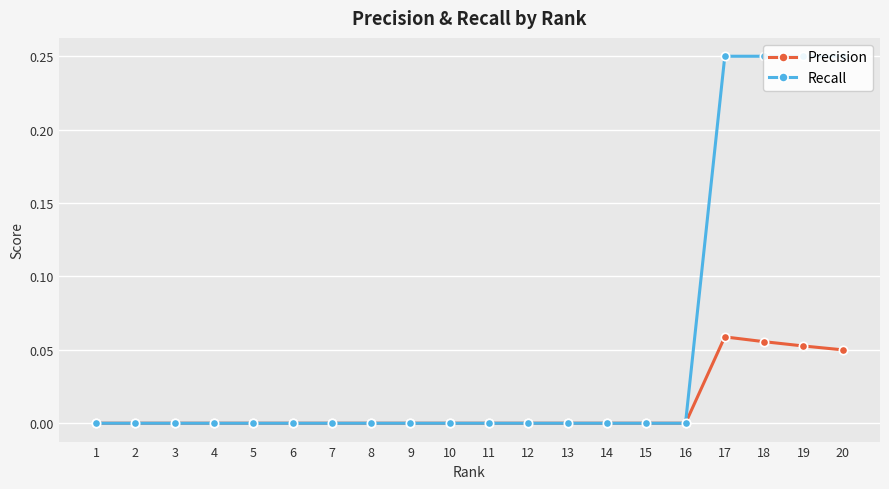

At which label does Precision reach its minimum?

1